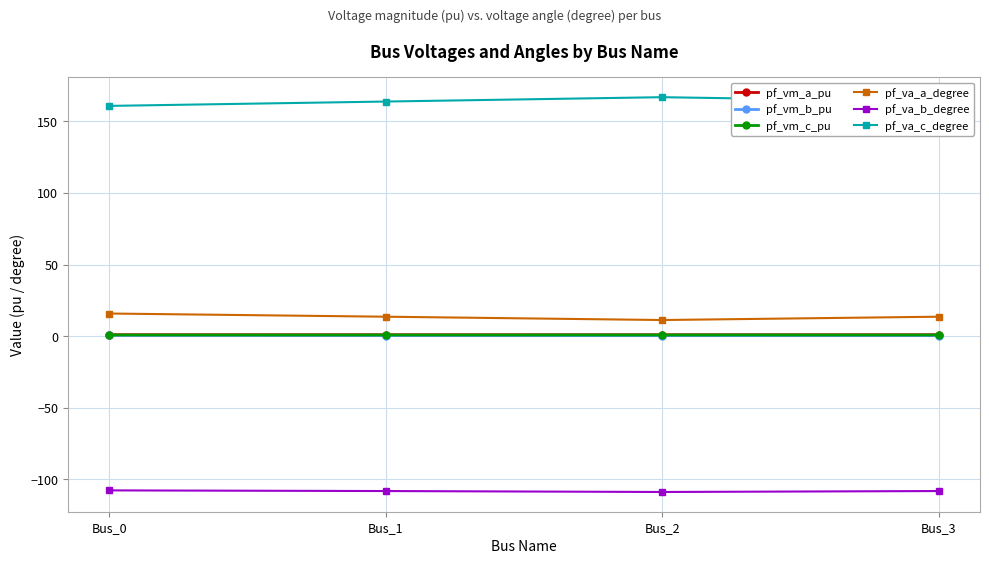

What is the sum of the pf_va_a_degree values at Bus_1 and Bus_2?

25.0